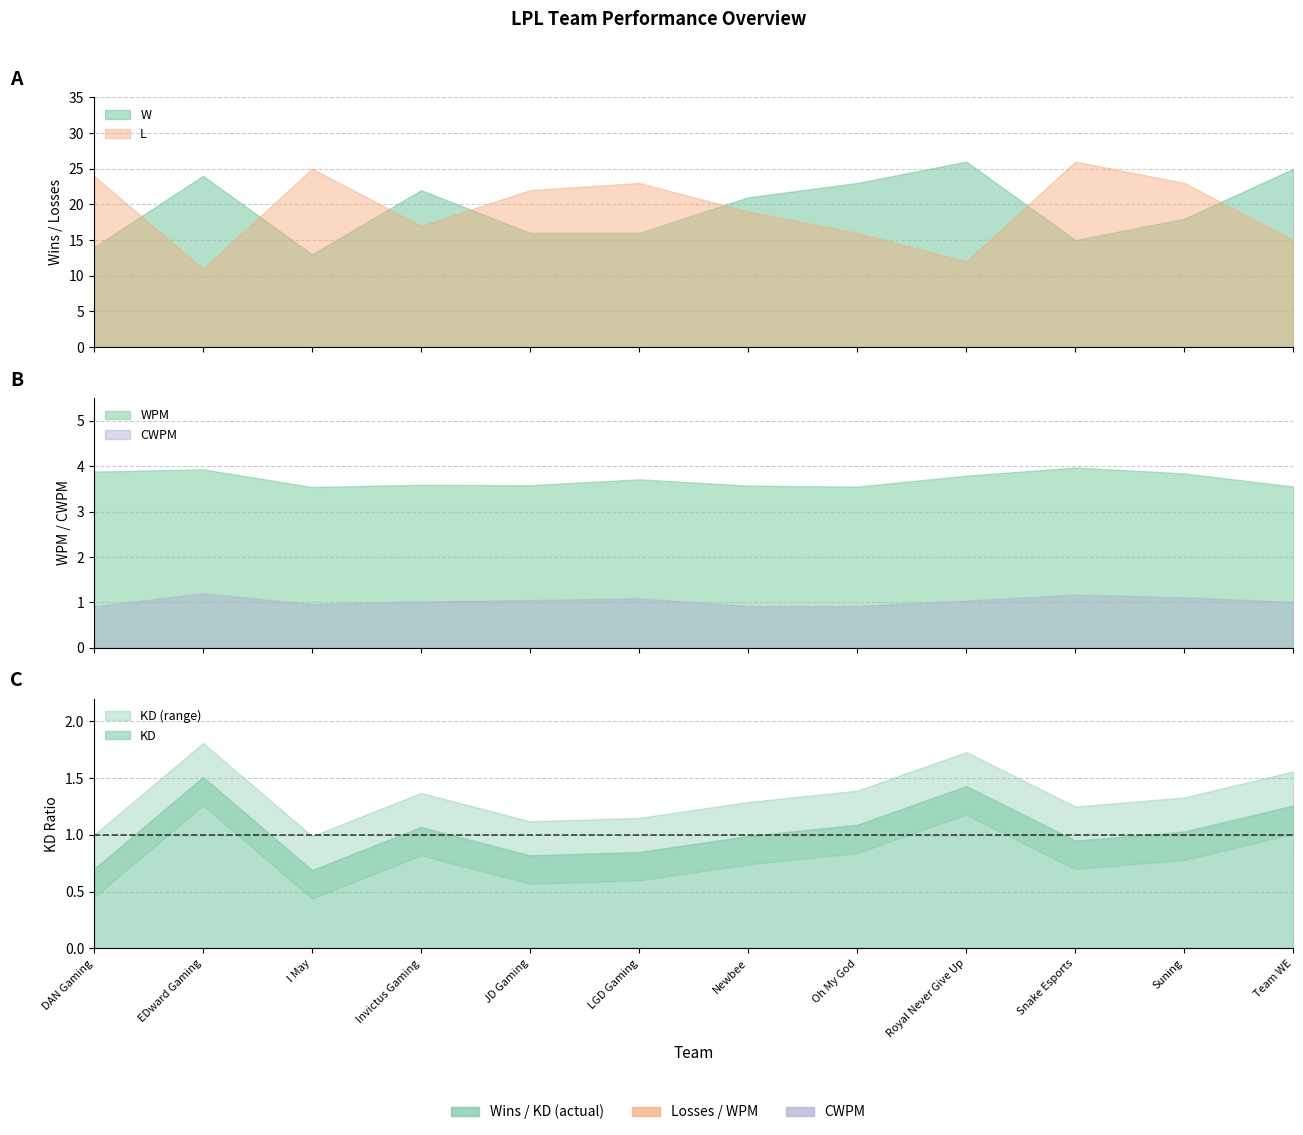

What position from the right is Suning?

2